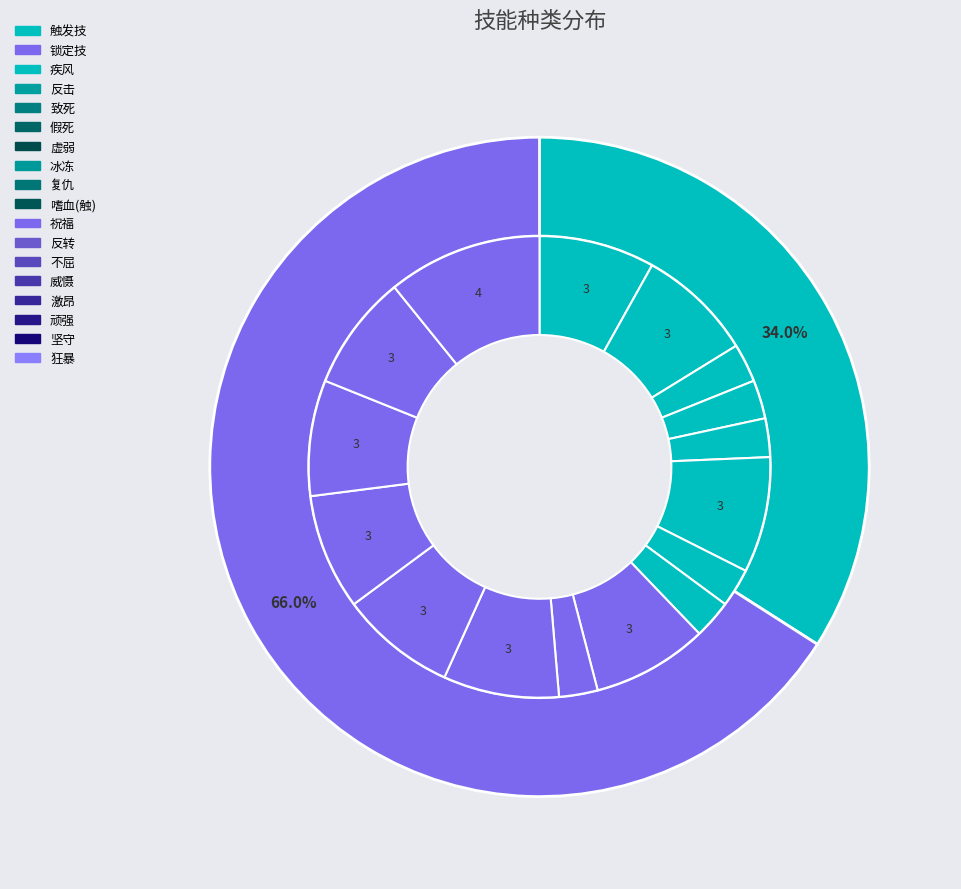

What is the change in value from 触发技 to 锁定技?

+15